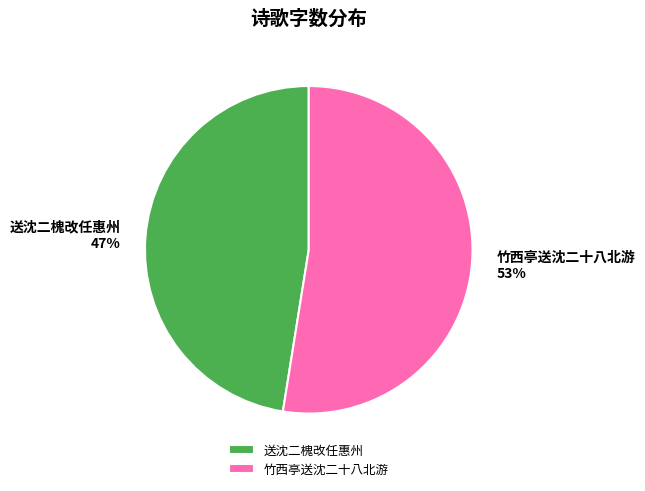

The 竹西亭送沈二十八北游 slice represents 59% of the pie. True or false?

False